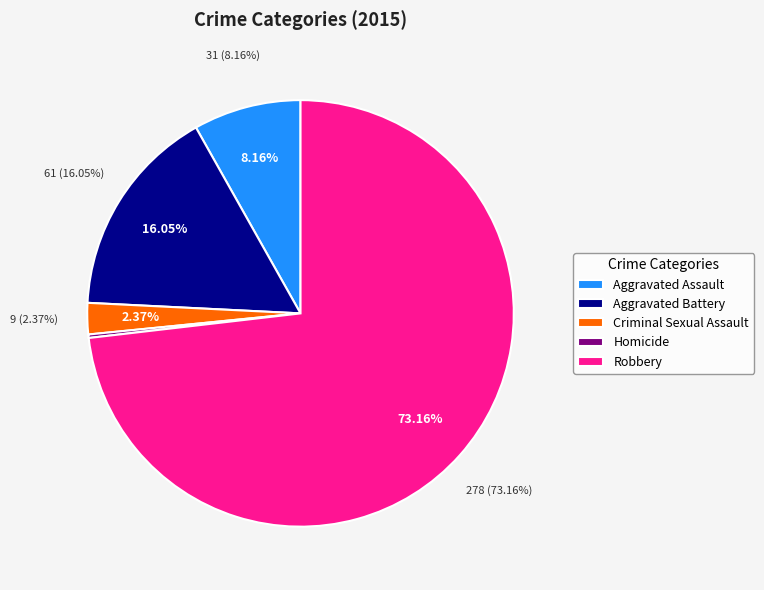

How much of the chart is everything except Criminal Sexual Assault?

97.6%